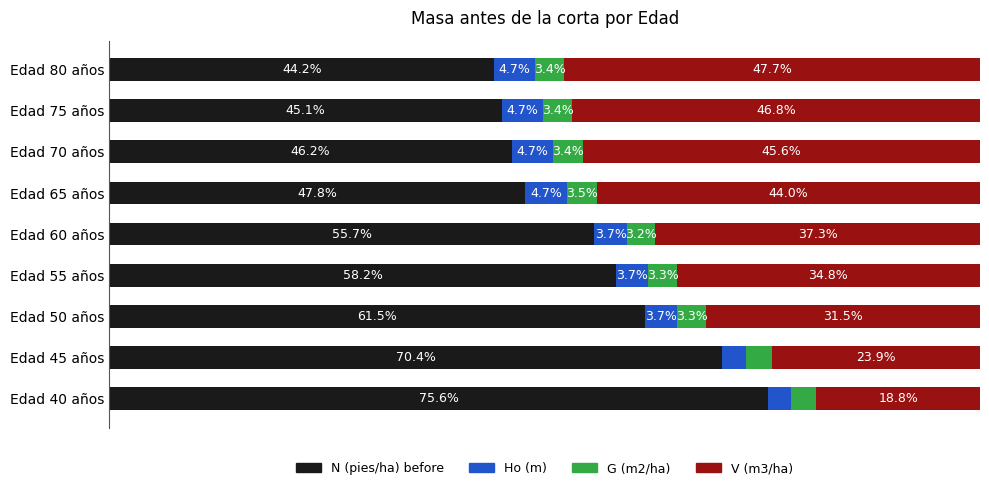

Where is N (pies/ha) before nearest to the value 59?

Edad 55 años